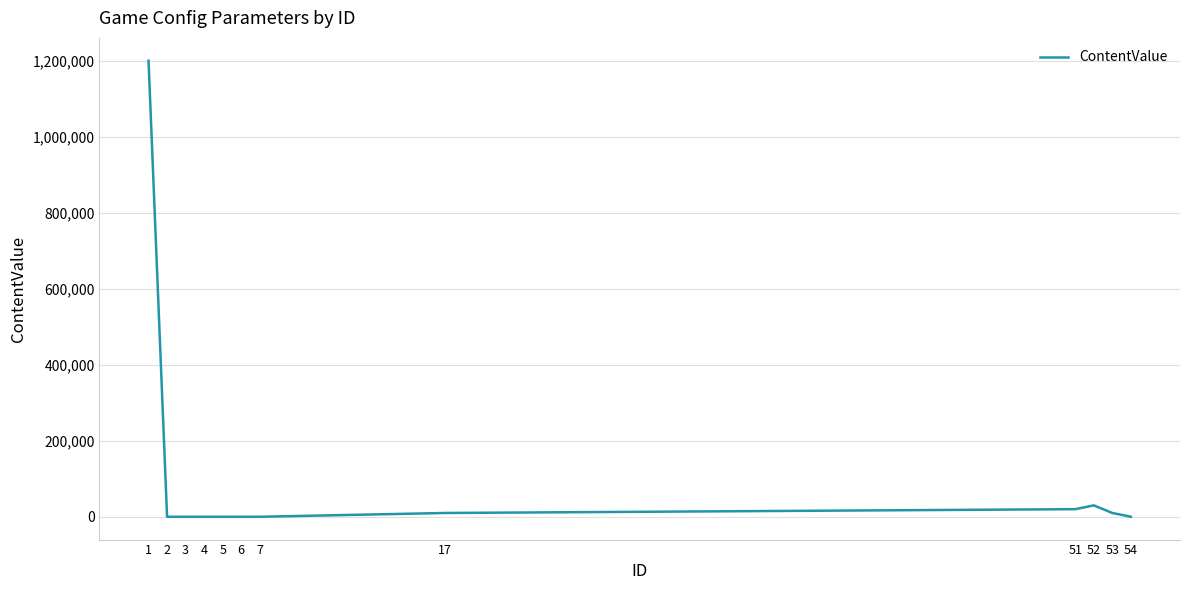

What is the difference between the maximum and minimum values?

1199999.5